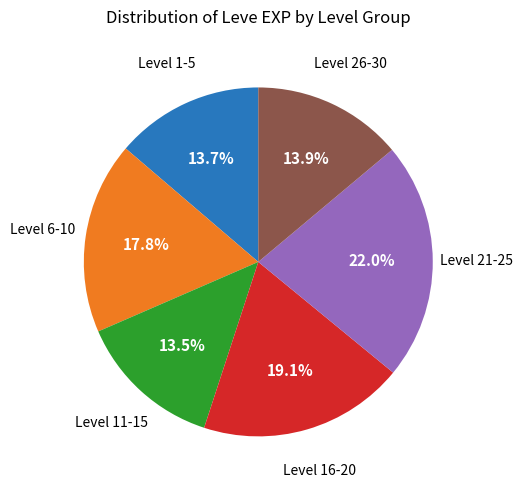

Does any single category account for the majority?

No